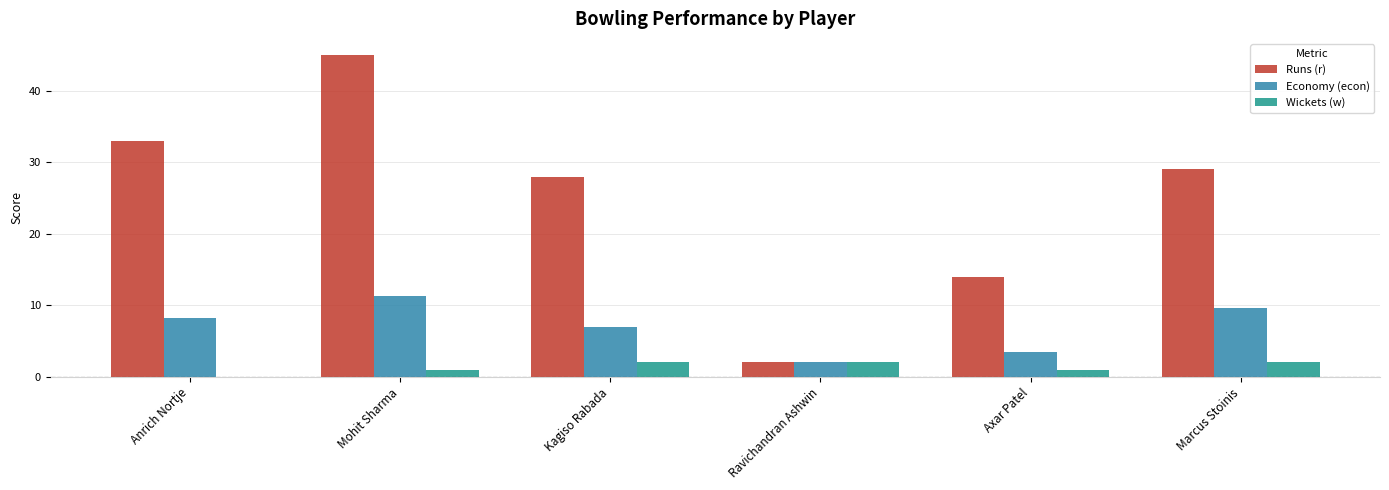

At which category is the sum across all series the highest?

Mohit Sharma